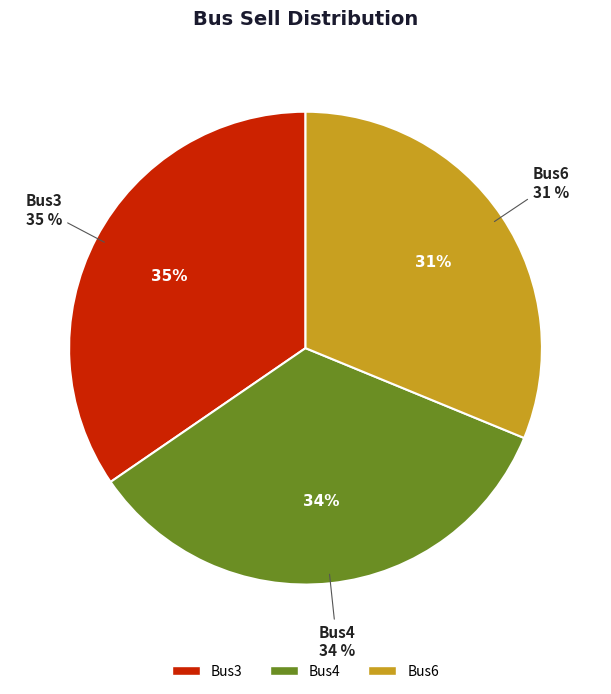

Between Bus3 and Bus6, which is larger?

Bus3